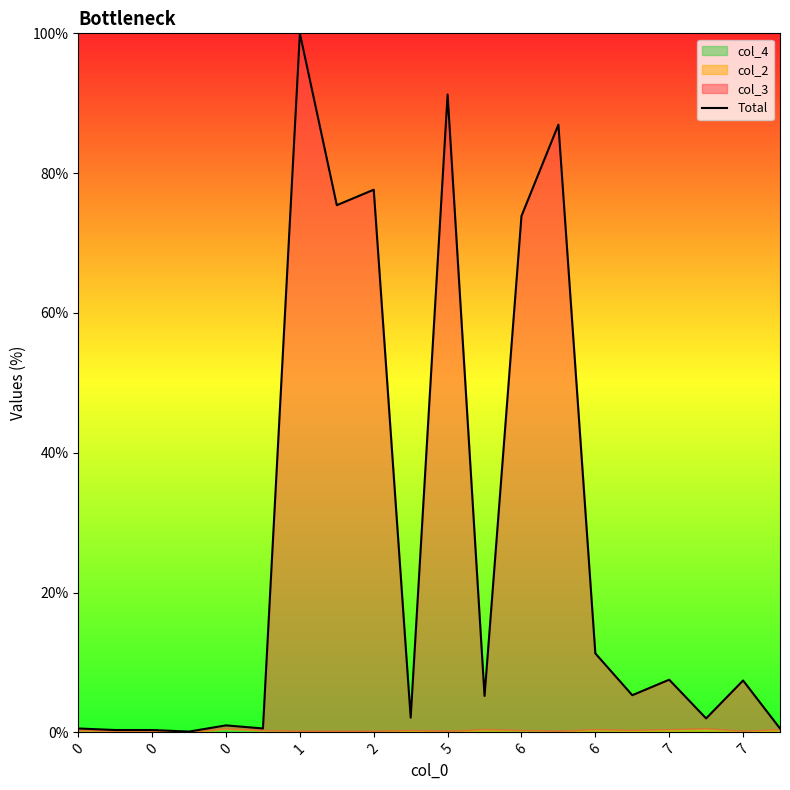

What is the minimum value shown in the chart?

0.1